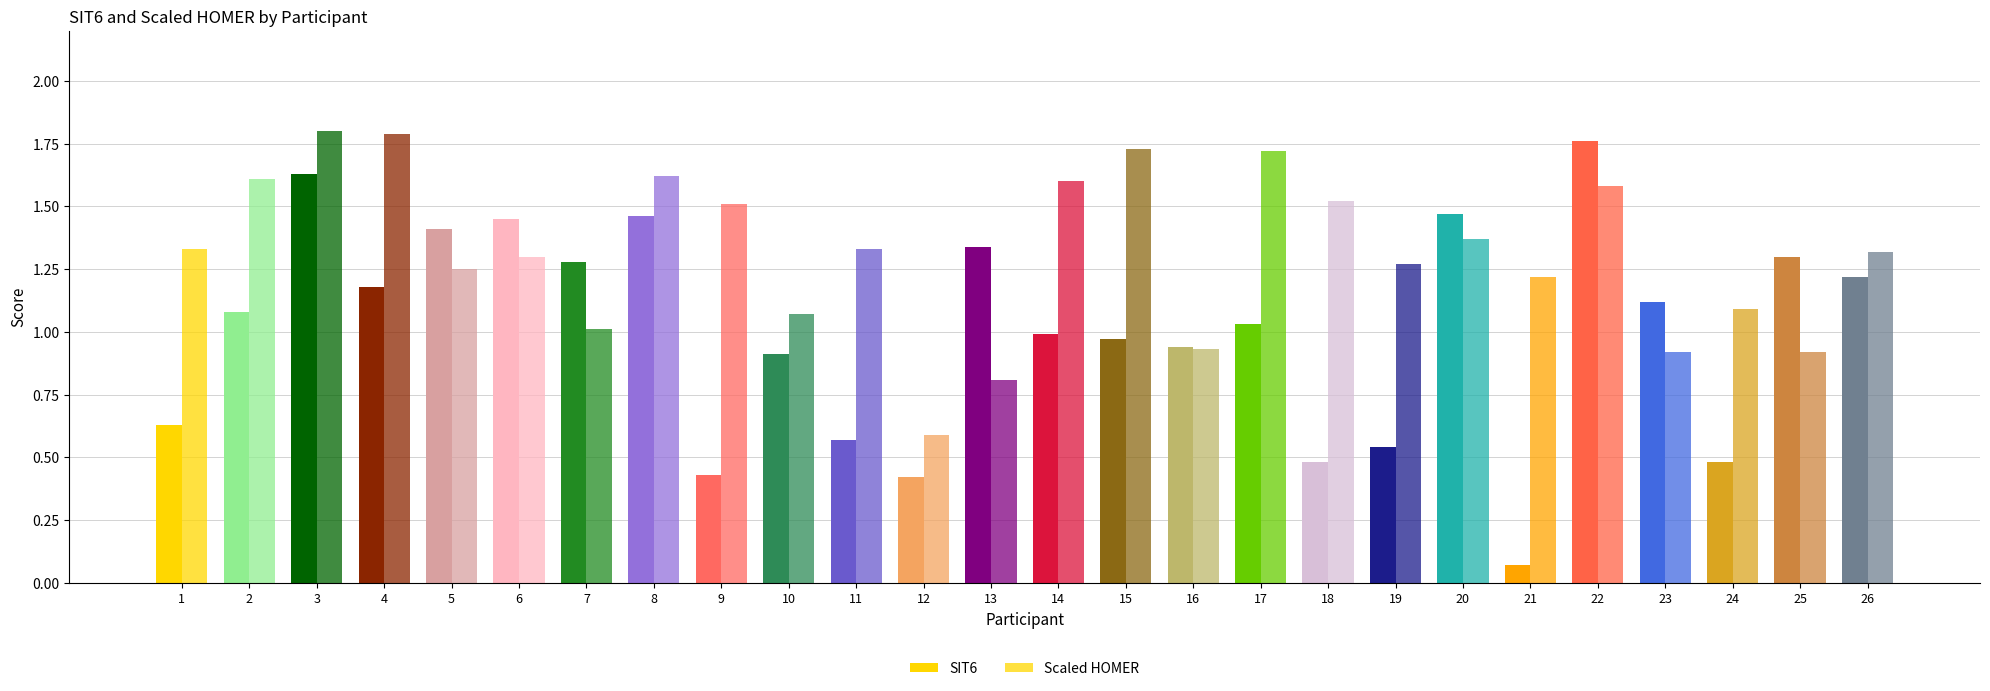

Which category has the lowest value in the Scaled HOMER series?

12